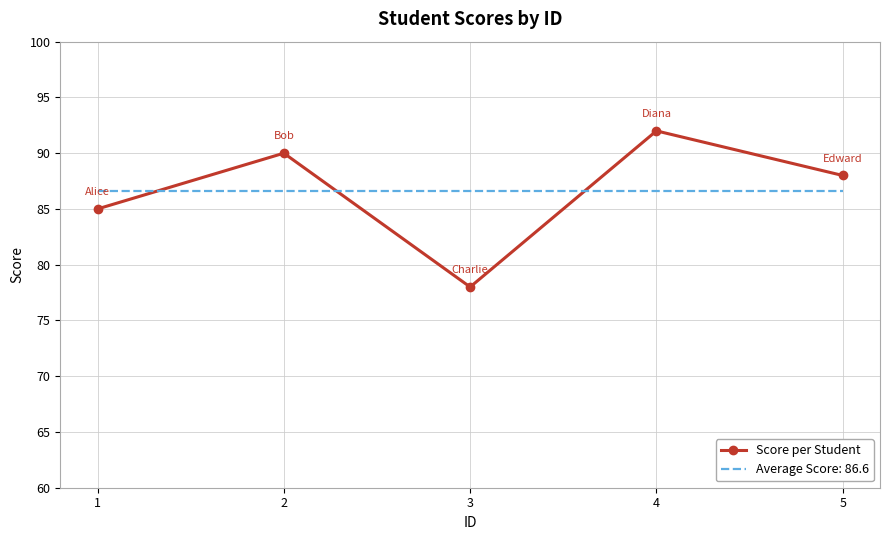

The Average Score: 86.6 series shows 26.1 at 4. True or false?

False